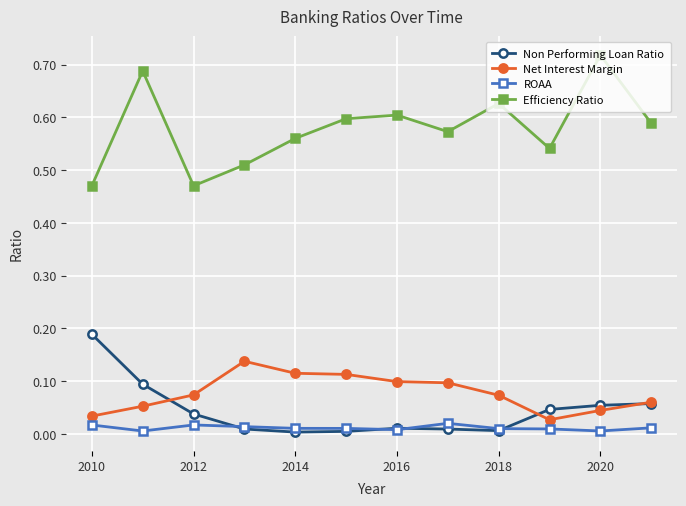

Which series has the largest range (max minus min)?

Efficiency Ratio